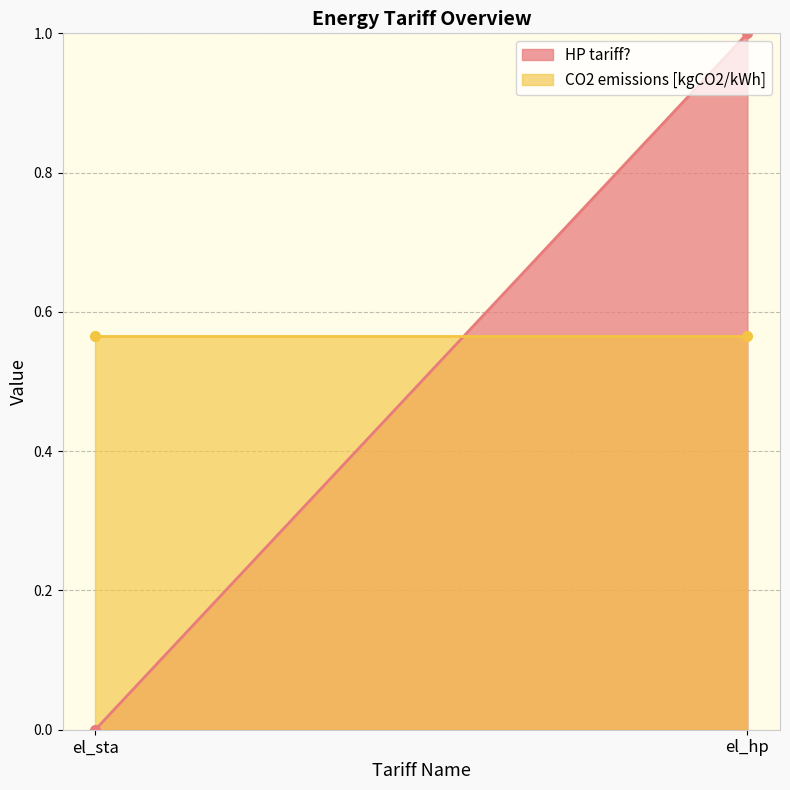

What position from the right is el_sta?

2